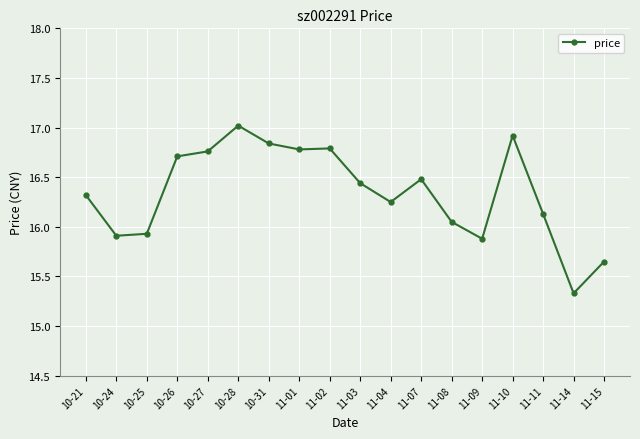

True or false: there are more than 2 points higher than both neighbors.

True